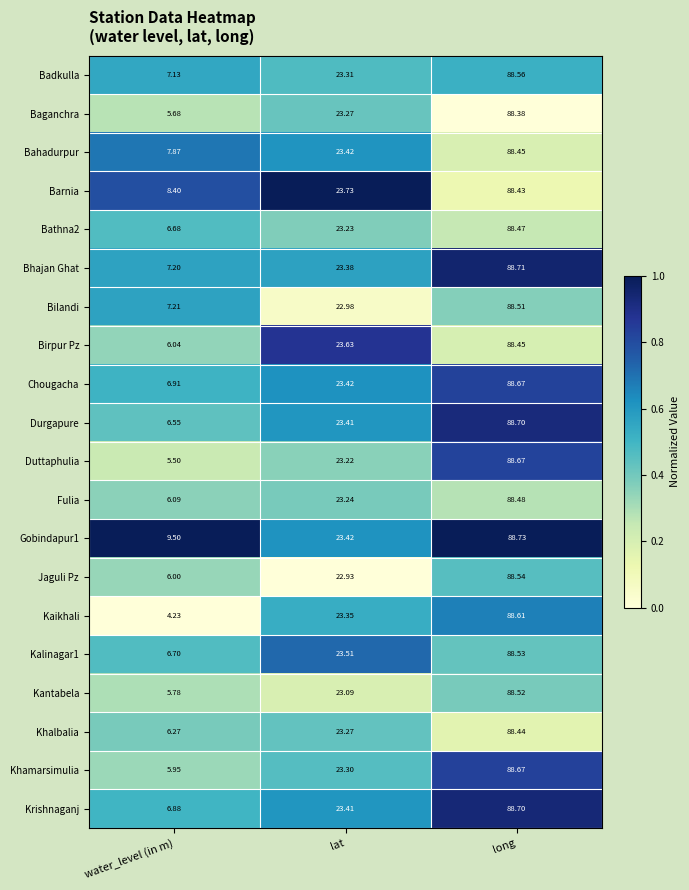

Which category has the highest value in the Khalbalia series?

long